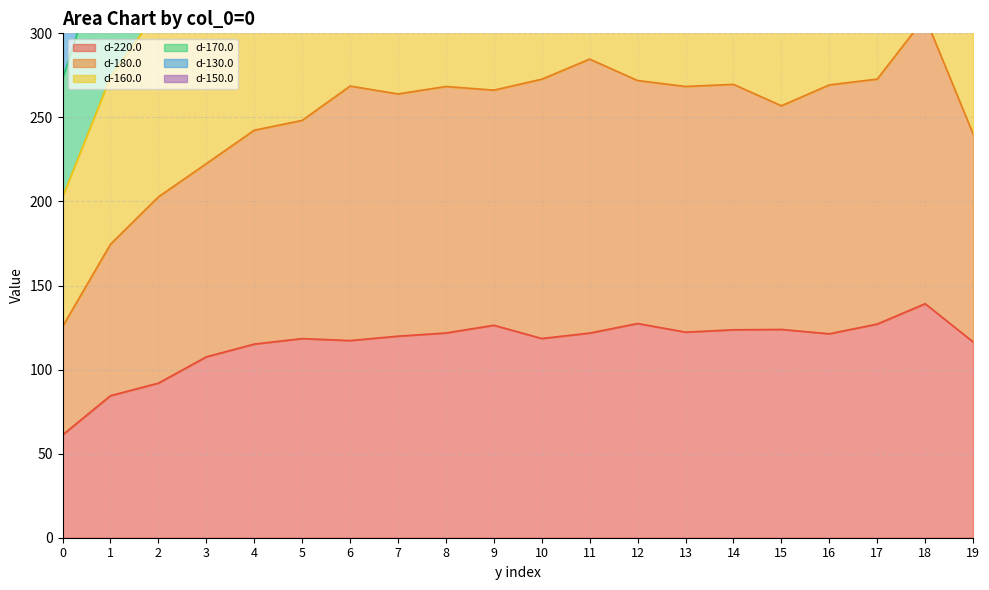

What is the total value across all series at 18?

1874.2